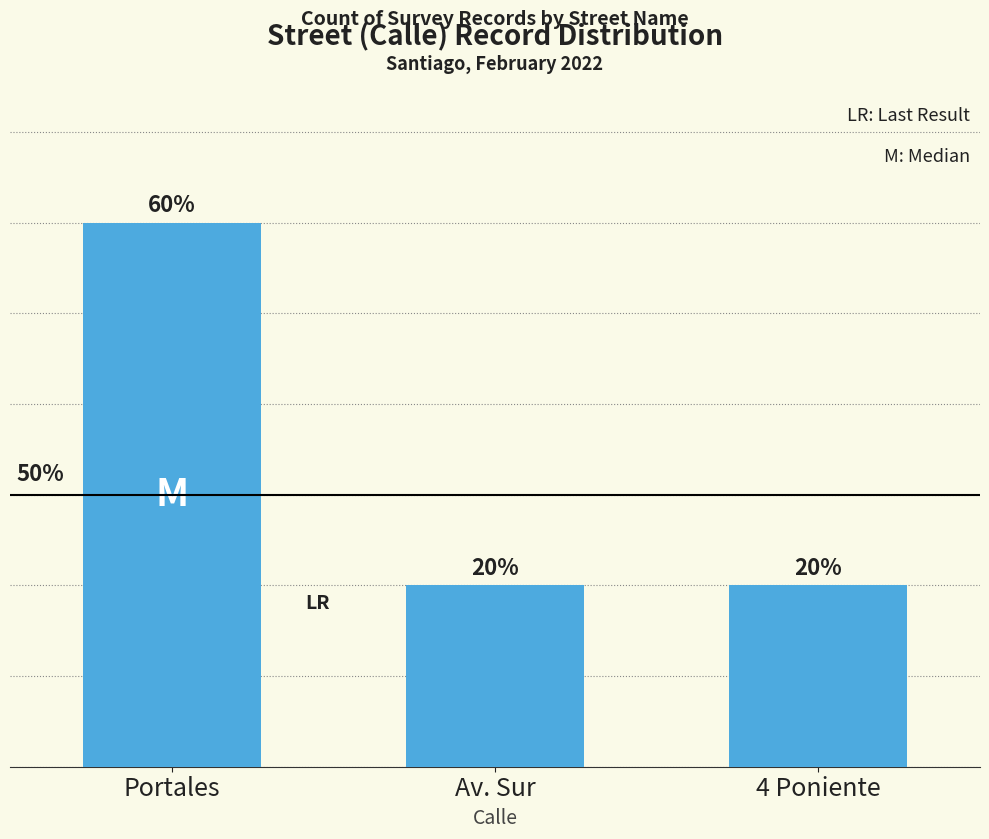

What position from the left is 4 Poniente?

3